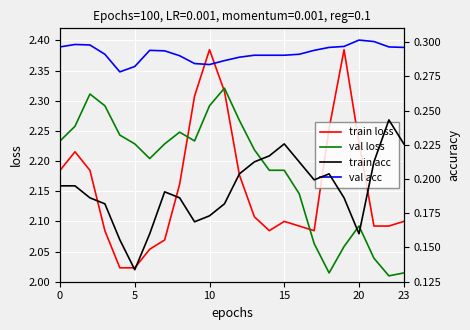

True or false: train loss and val loss intersect in this chart.

True